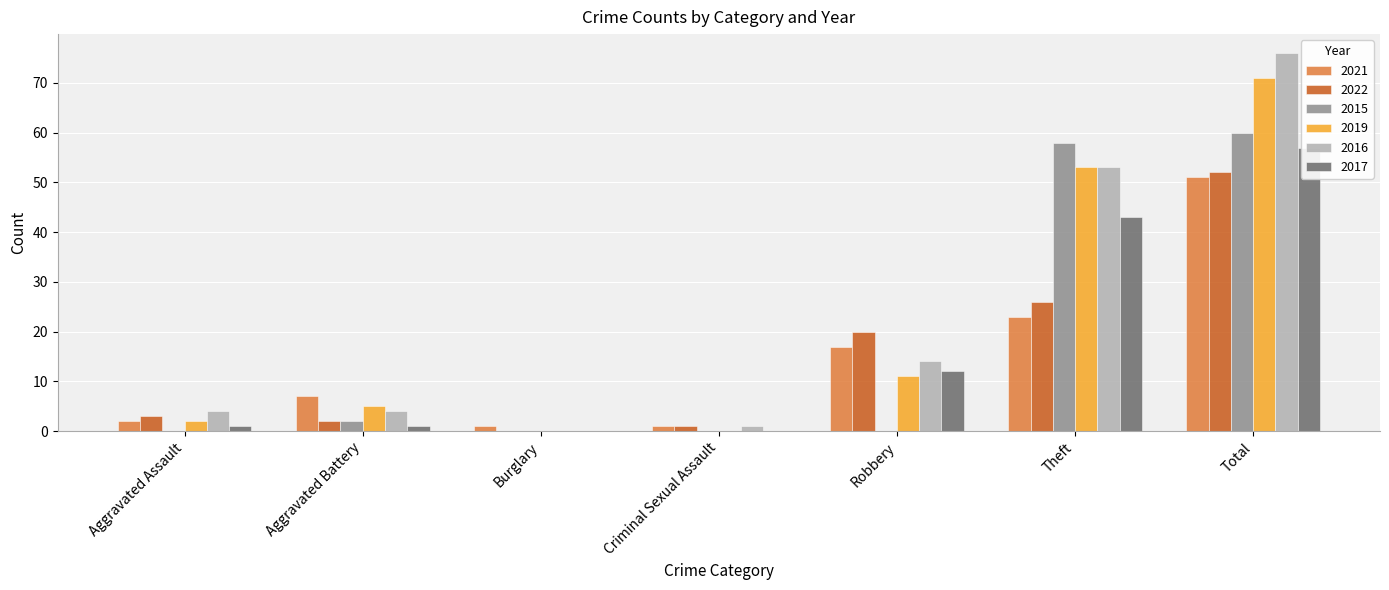

Rank the series by their maximum value, from highest to lowest.

2016, 2019, 2015, 2017, 2022, 2021